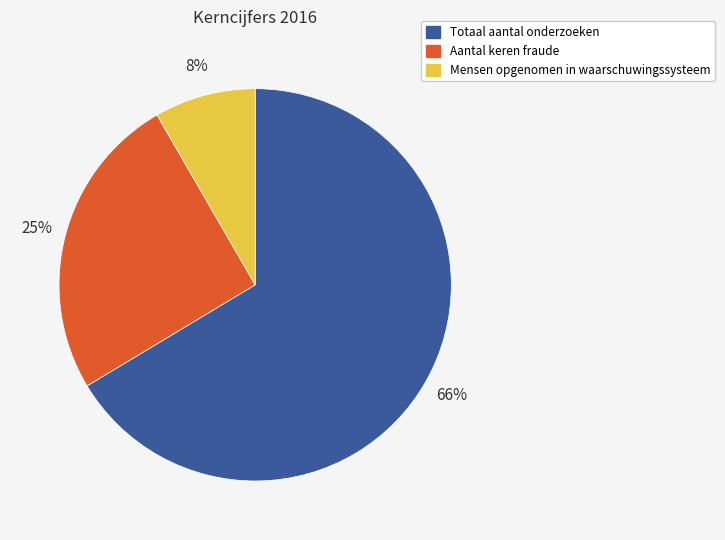

Between Mensen opgenomen in waarschuwingssysteem and Totaal aantal onderzoeken, which is larger?

Totaal aantal onderzoeken